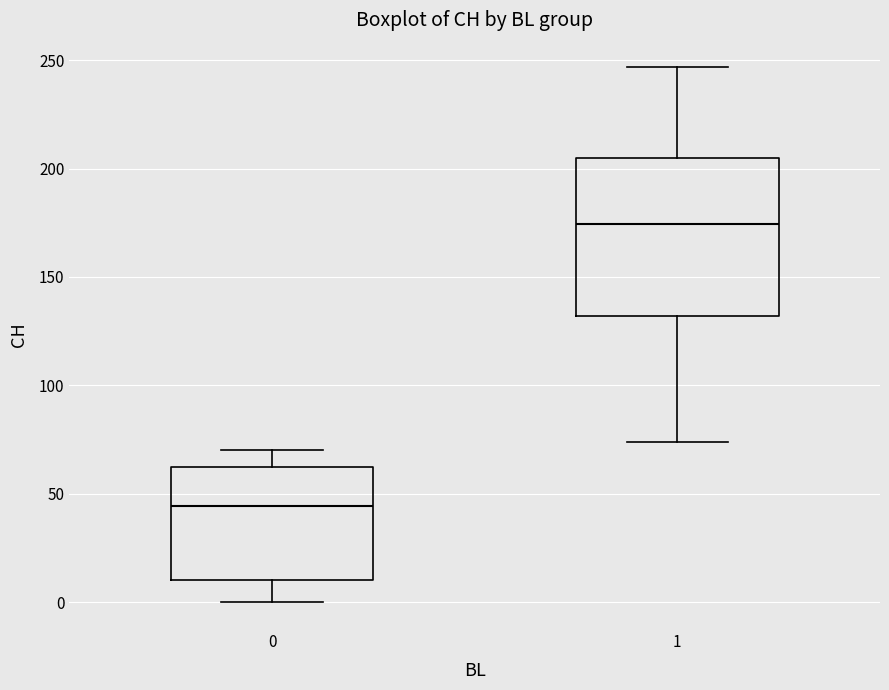

Comparing the boxes themselves (not the whiskers), which one is the tallest?

1